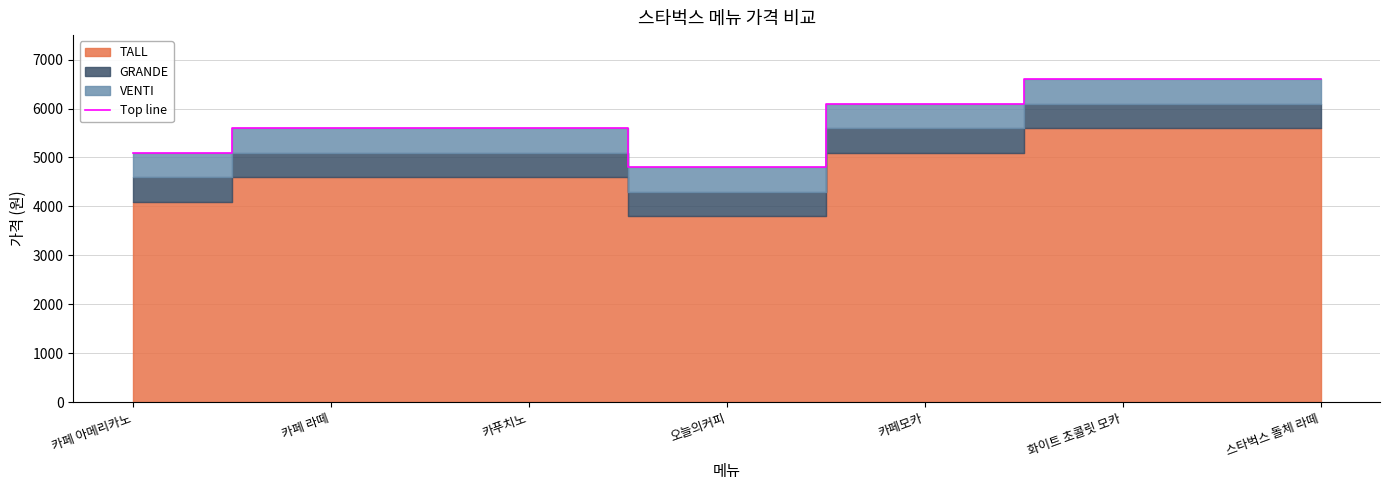

How many lines are shown in the chart?

1